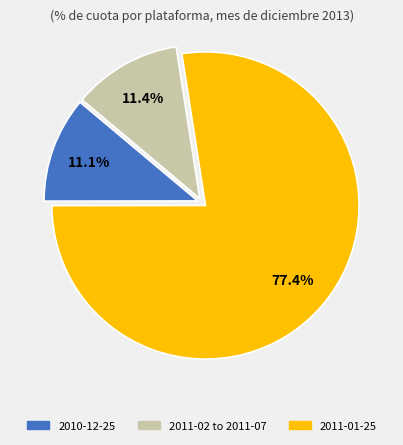

What portion of the pie excludes 2010-12-25?

88.9%